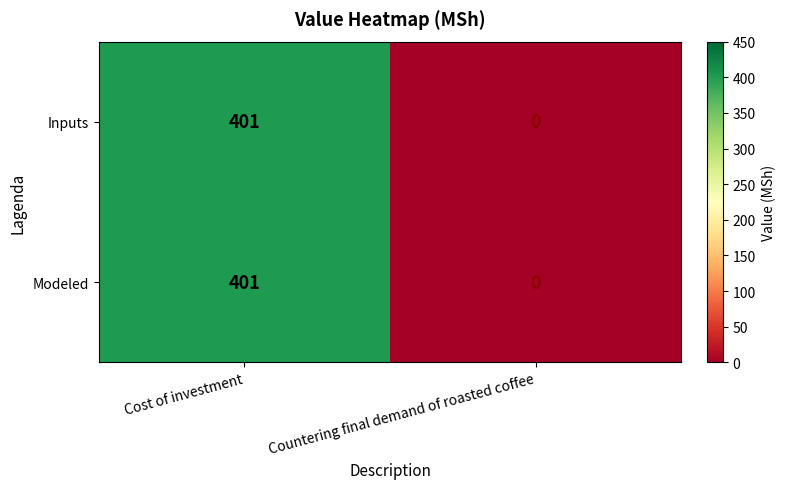

At which category is the sum across all series the highest?

Cost of investment